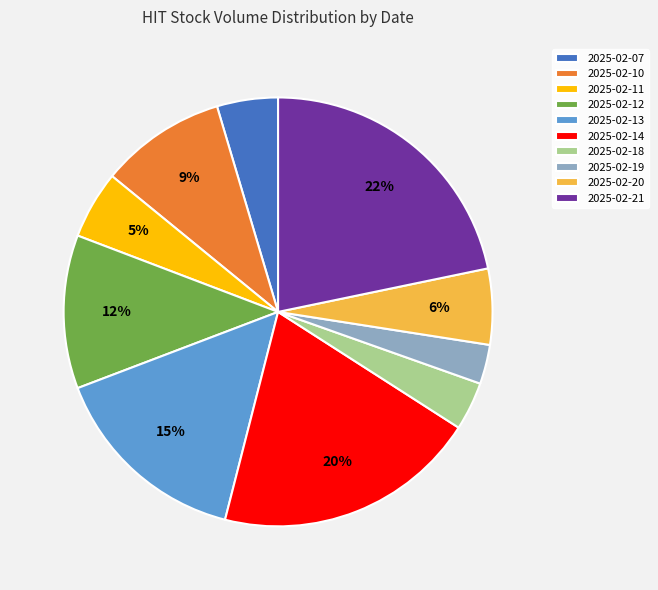

Is it true that 2025-02-20 is 15% of the pie?

False